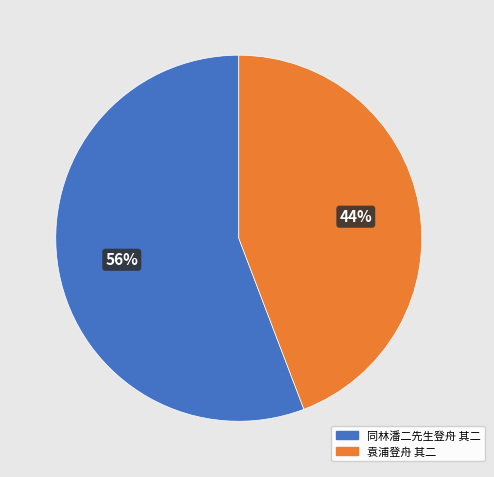

True or false: 同林潘二先生登舟 其二 accounts for 56% of the total.

True